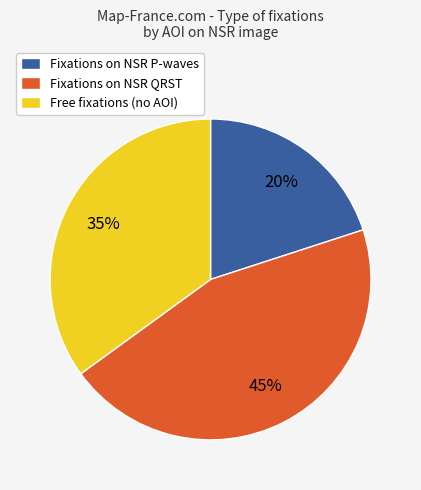

To the nearest percent, what is the difference between the Free fixations (no AOI) and Fixations on NSR QRST slice percentages?

10%